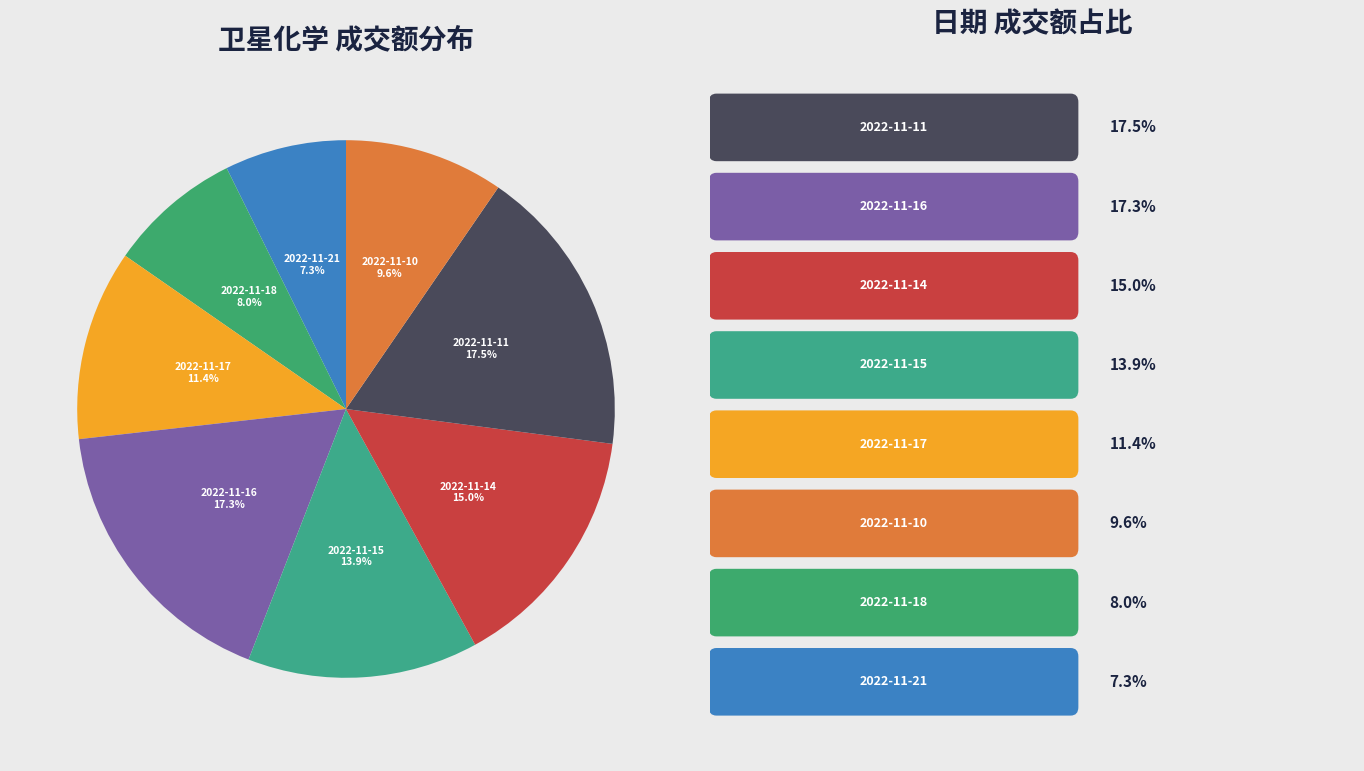

Does any single category account for the majority?

No